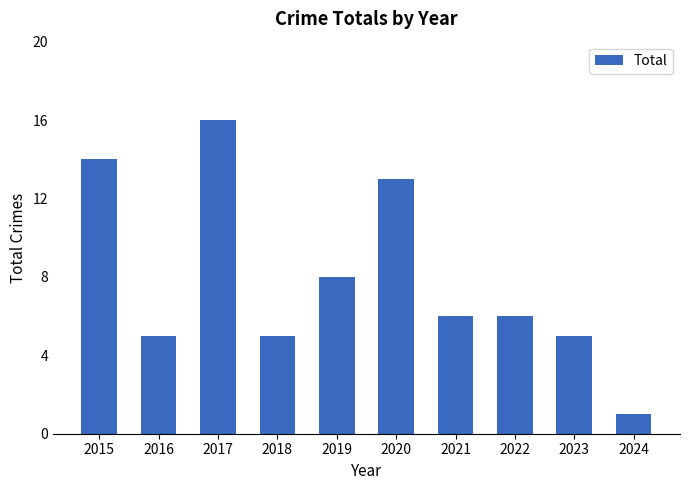

Is it true that the value at 2022 is 6?

True